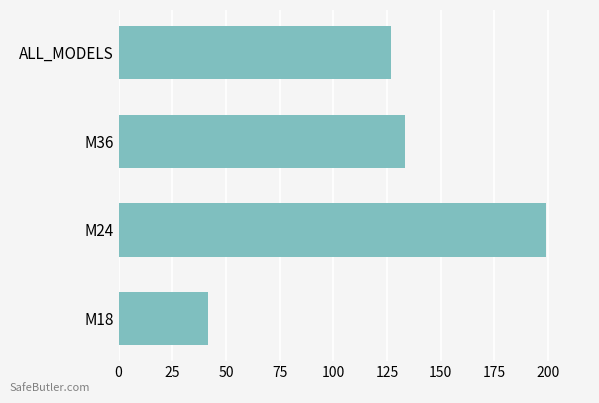

What is the maximum value shown in the chart?

199.1